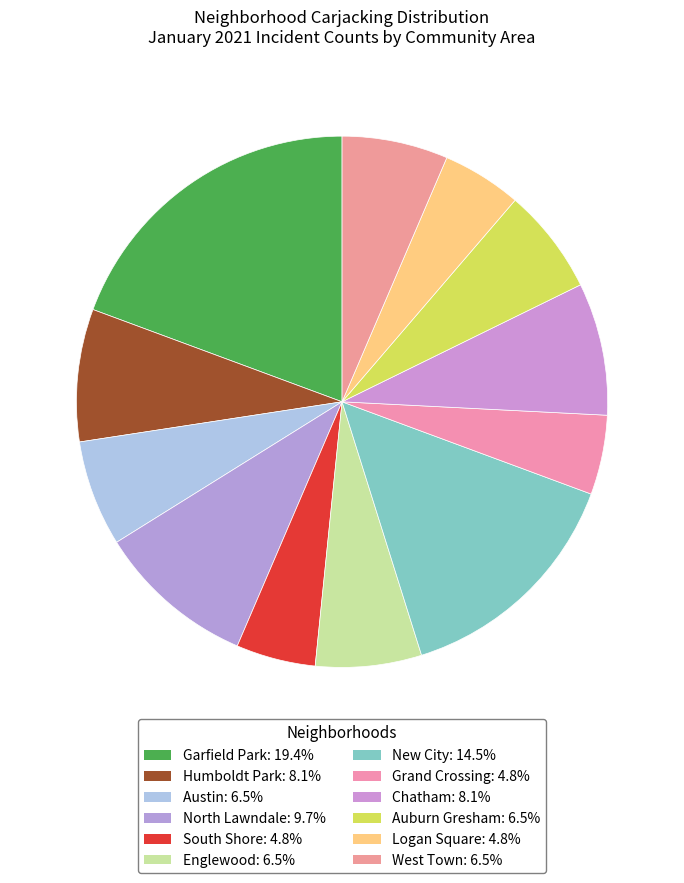

Count the number of slices in the pie.

12